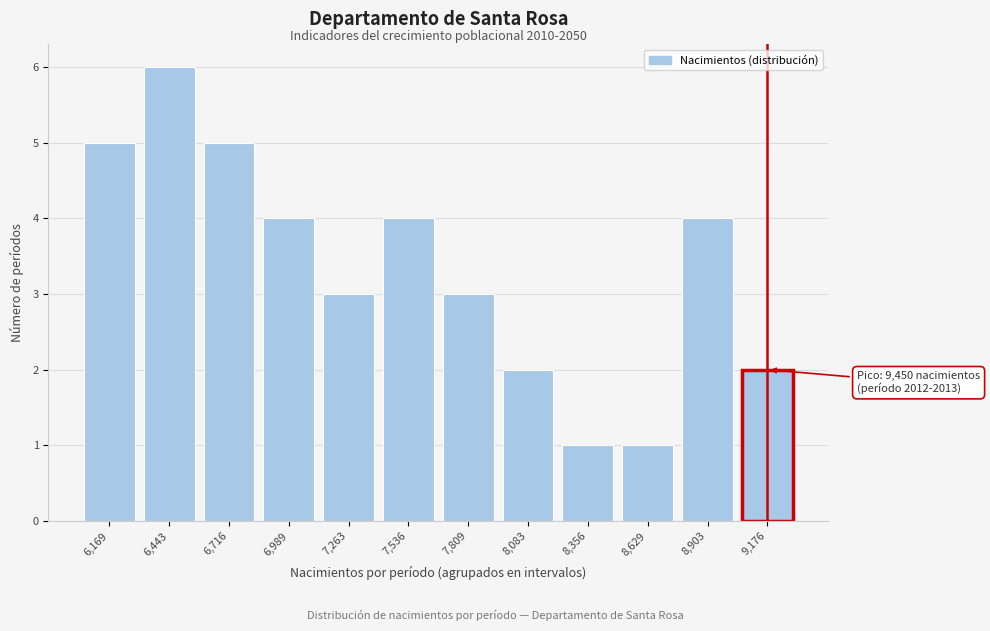

Reading left to right, transcribe all the data shown in this chart.

6,169=5	6,443=6	6,716=5	6,989=4	7,263=3	7,536=4	7,809=3	8,083=2	8,356=1	8,629=1	8,903=4	9,176=2